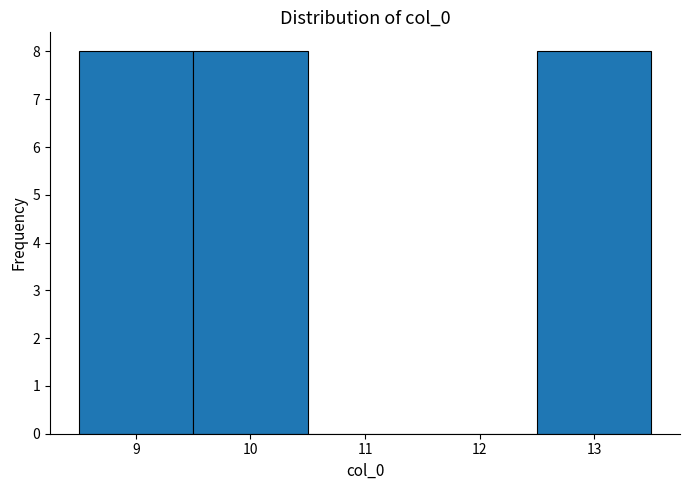

What is the height of the bar covering 12.5 to 13.5 on the x-axis? The values are not printed on the chart, so give them approximately, as read against the axis.

8